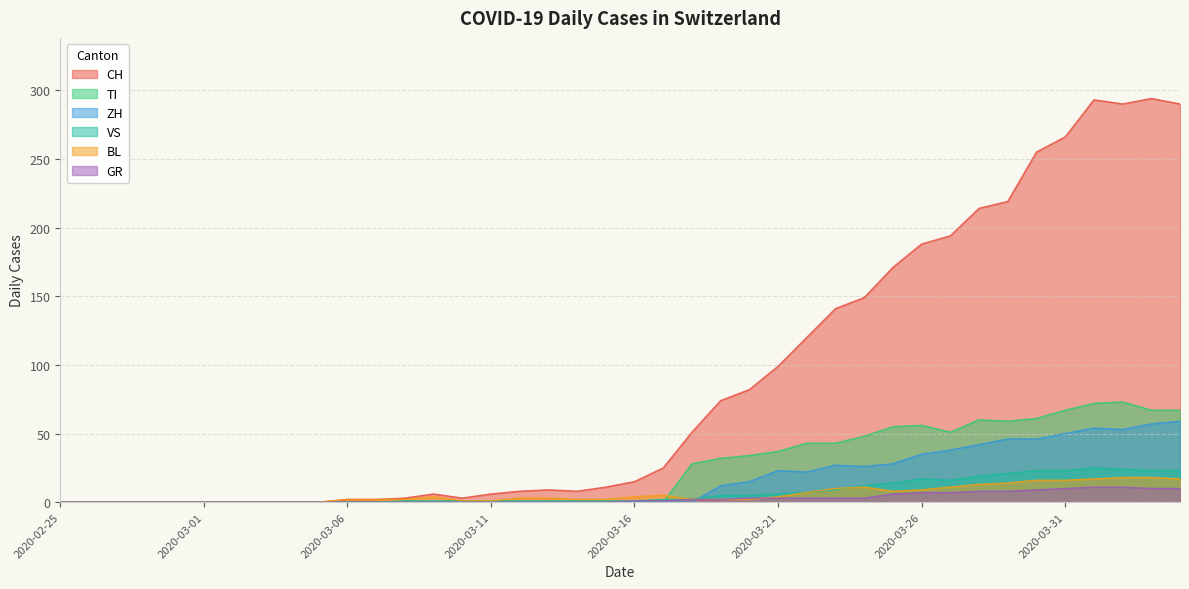

After their last crossing, which series has the higher values: BL or TI?

TI